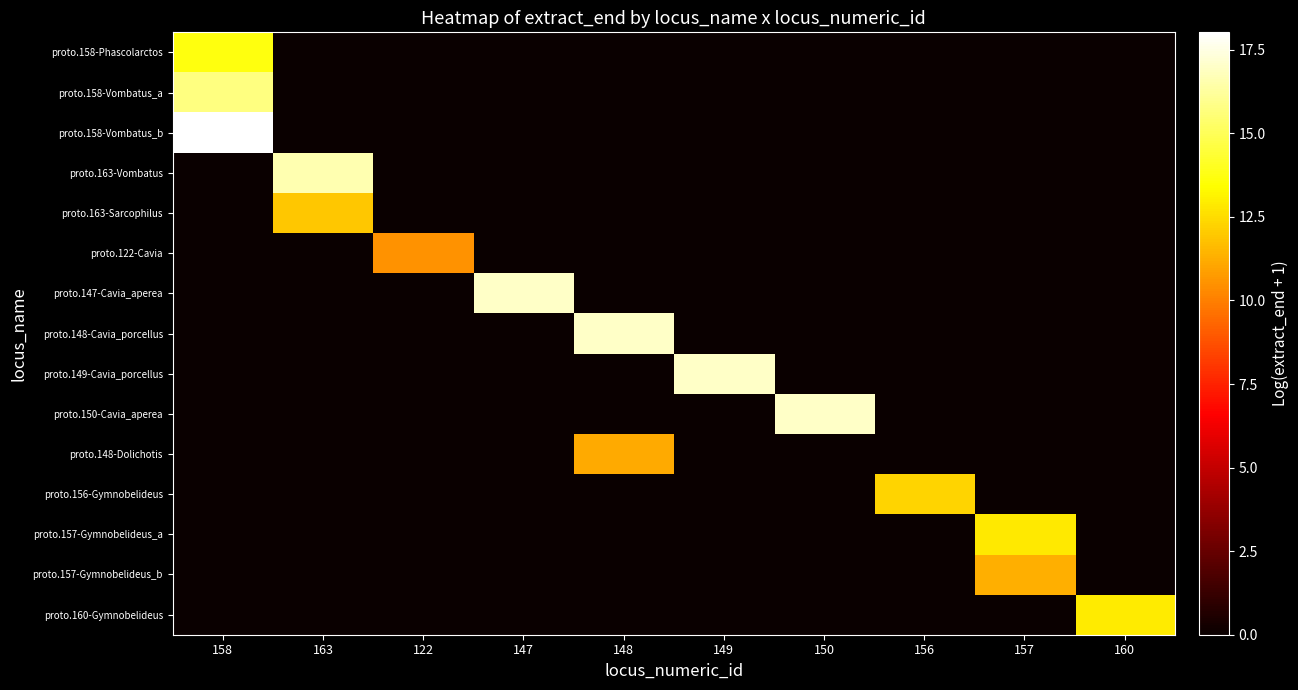

At how many categories does at least one series exceed 9?

10